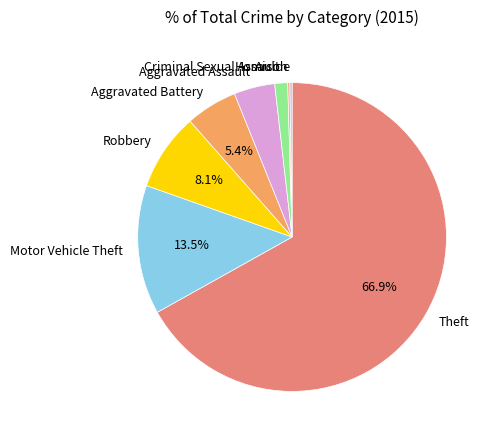

What is the total percentage of Motor Vehicle Theft and Theft?

80.4%